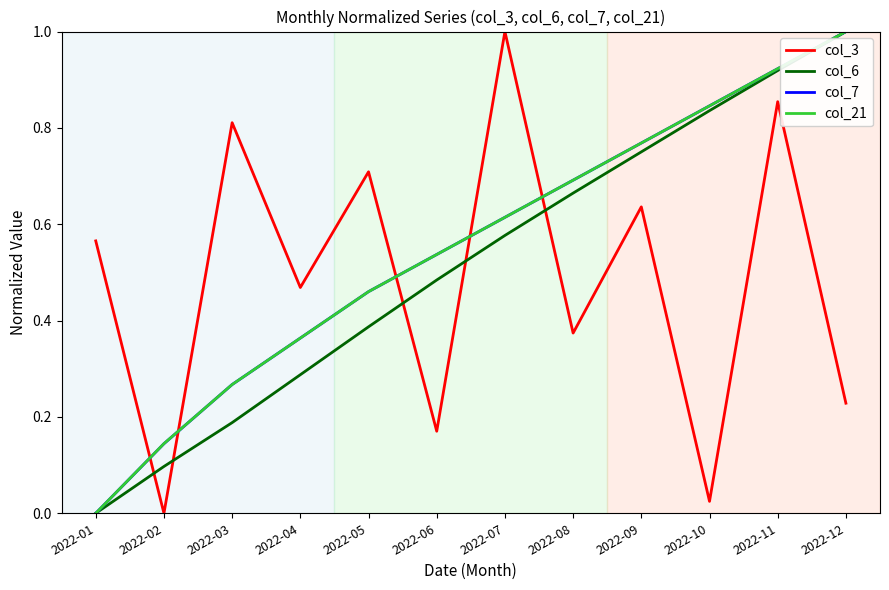

Which series changed the most between 2022-03 and 2022-06?

col_3